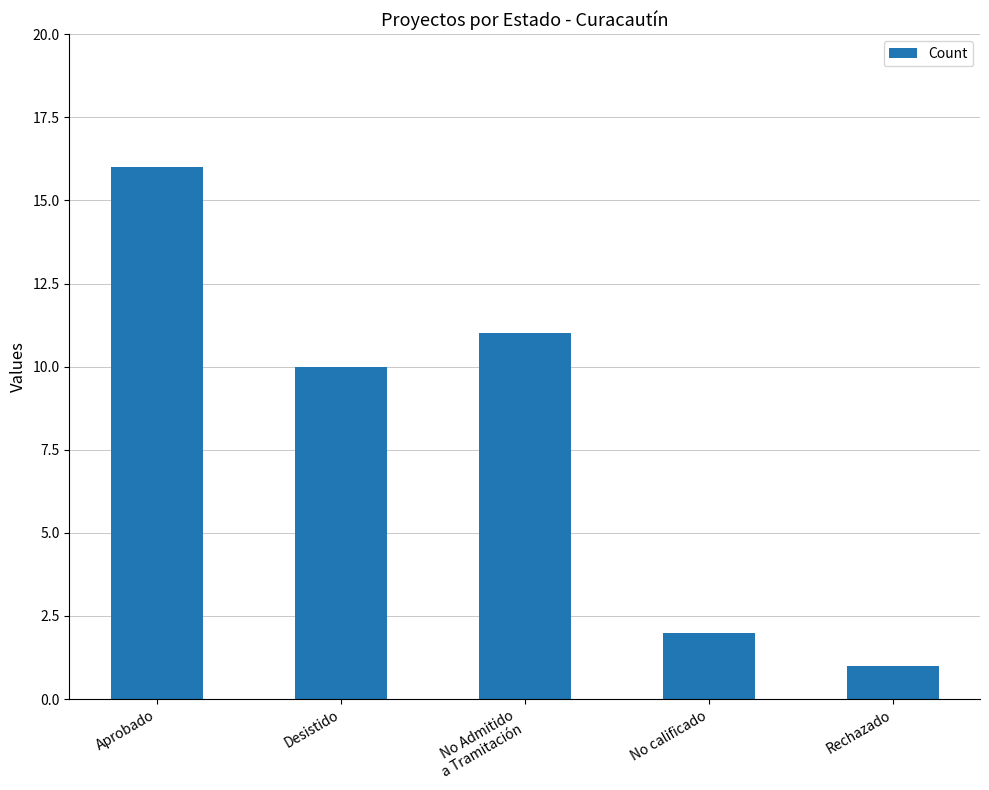

Reading left to right, extract all data points from this chart.

16	10	11	2	1